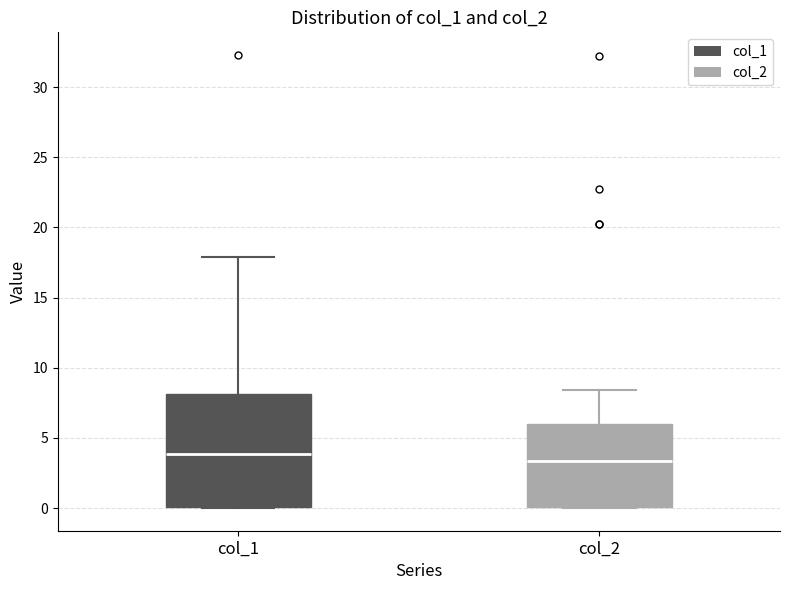

Reading left to right, read every box against the y-axis: the position of its median line, the range the box covers, and the ends of its whiskers. The values are not printed on the chart, so give them approximately, as read against the axis.

col_1: median 4.0, box 0.0 to 8.0, whiskers 0.0 to 18.0
col_2: median 3.5, box 0.0 to 6.0, whiskers 0.0 to 8.5